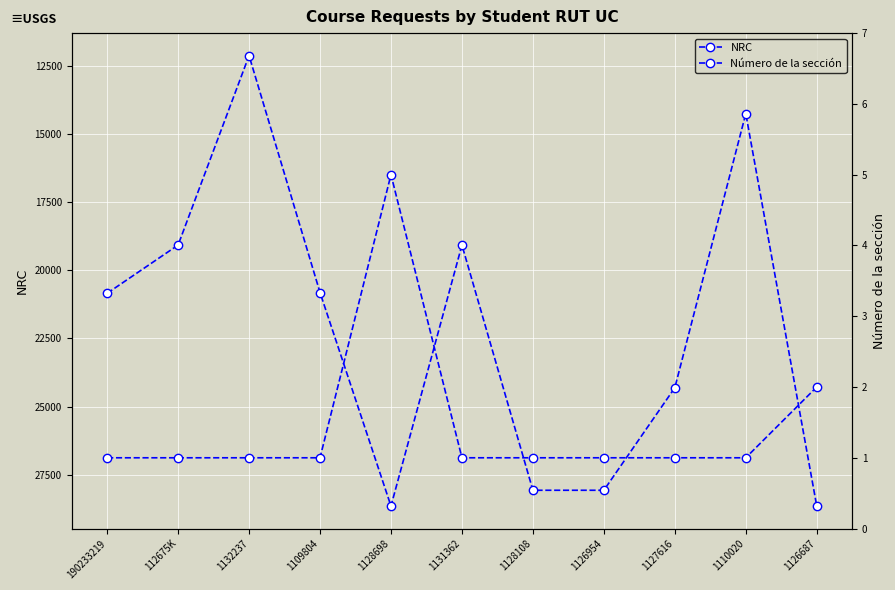

Which category has the highest value in the NRC series?

1128698